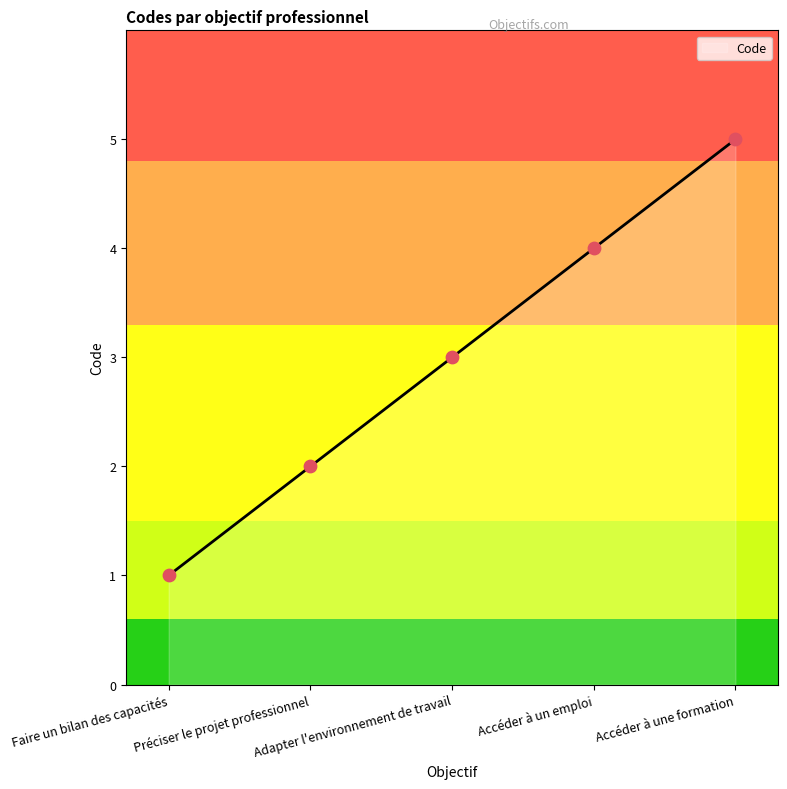

Between Préciser le projet professionnel and Faire un bilan des capacités, which is larger?

Préciser le projet professionnel